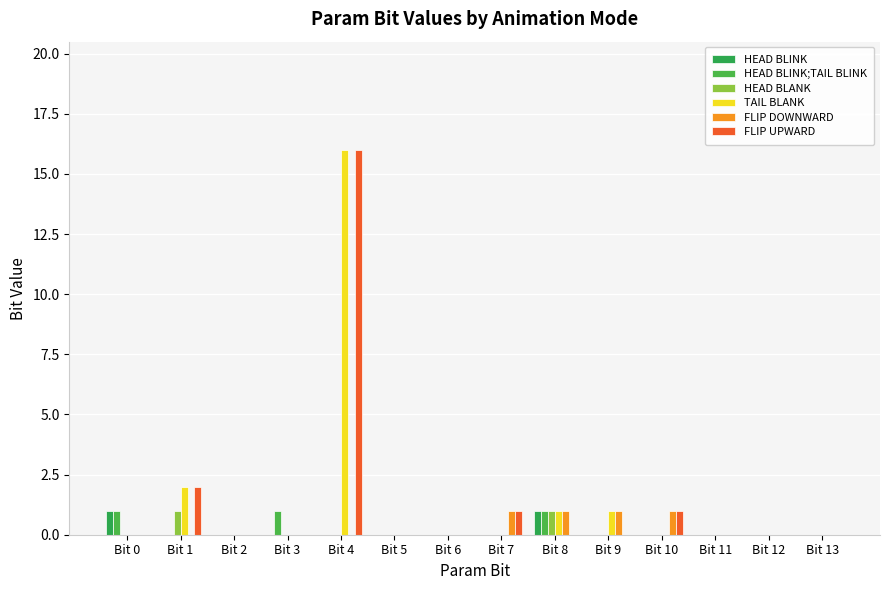

Are the bars horizontal?

No